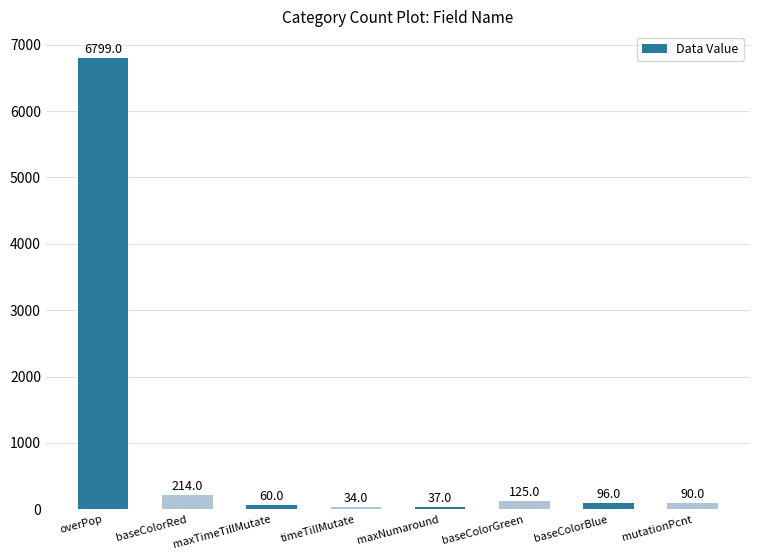

Rank the categories by value from lowest to highest.

timeTillMutate, maxNumaround, maxTimeTillMutate, mutationPcnt, baseColorBlue, baseColorGreen, baseColorRed, overPop